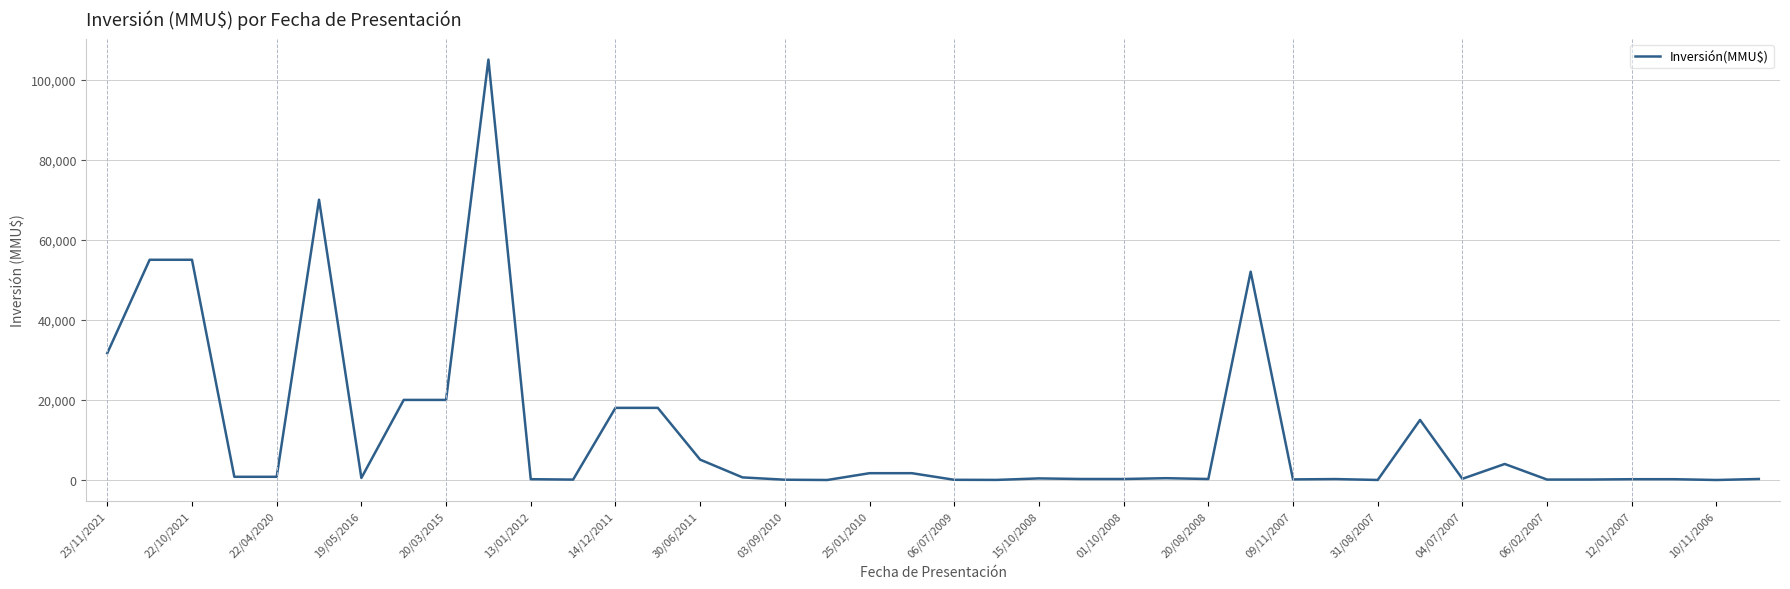

What is the greatest value displayed?

105000